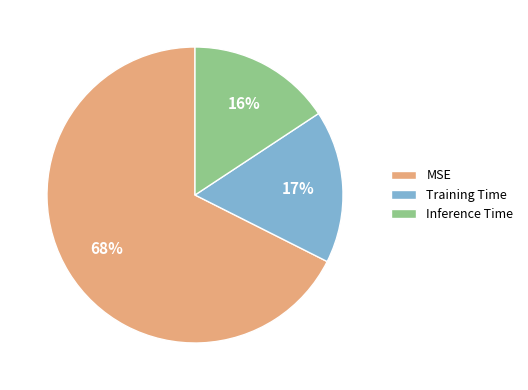

How many segments does this pie chart have?

3